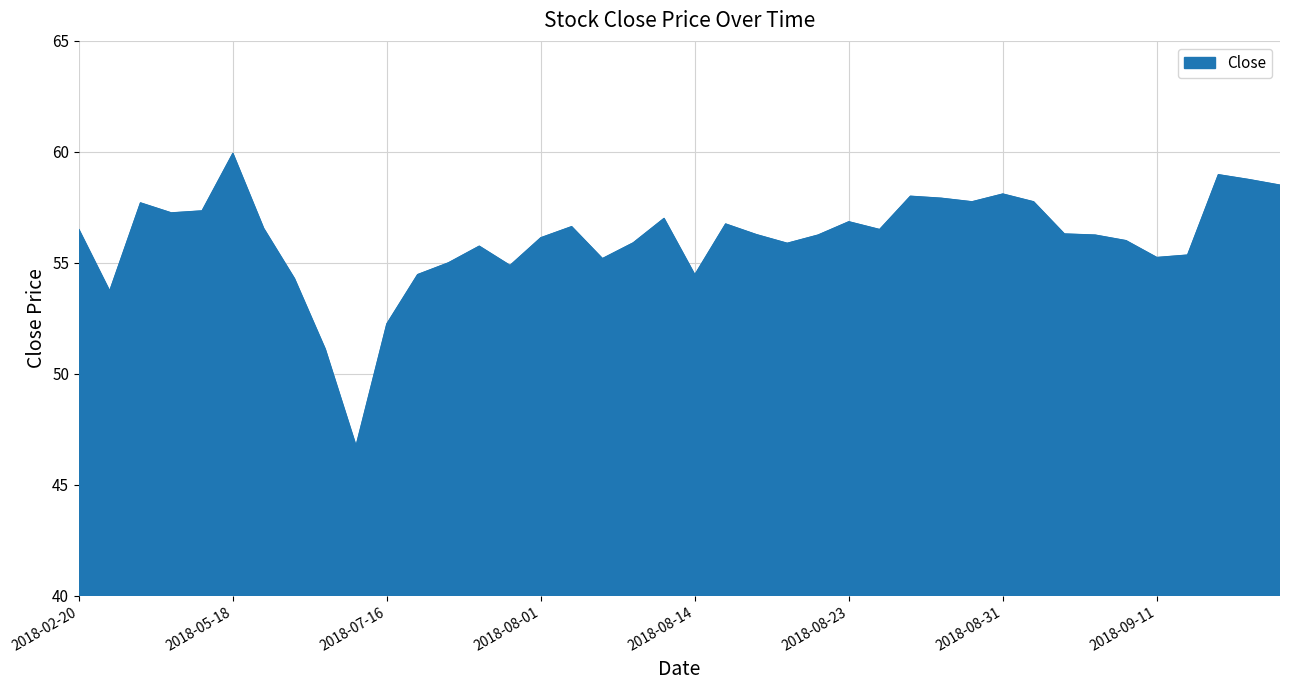

What is the difference between the maximum and minimum values?

13.2